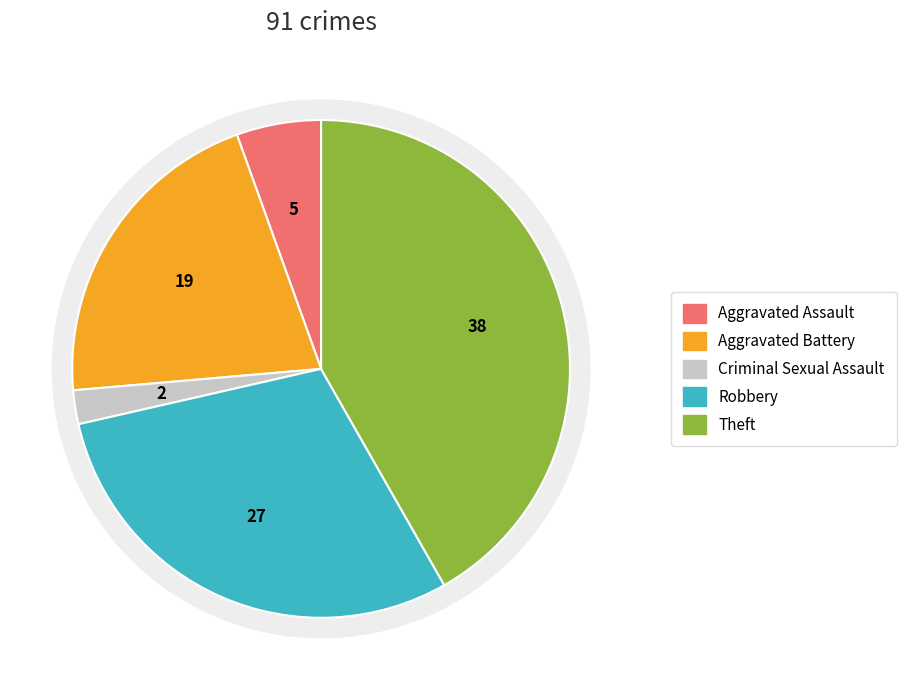

To the nearest percent, what percentage of the pie is Aggravated Assault?

5%